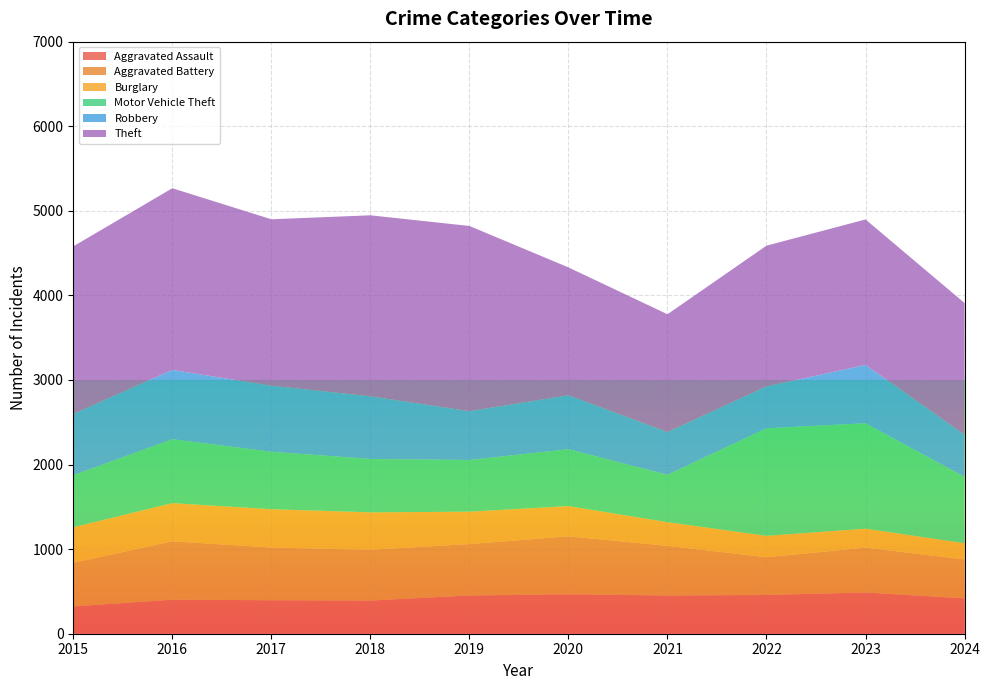

Reading right to left, list all the values displayed in this chart.

Aggravated Assault: 2024=417	2023=488	2022=458	2021=452	2020=466	2019=452	2018=392	2017=396	2016=402	2015=323
Aggravated Battery: 2024=461	2023=530	2022=446	2021=587	2020=686	2019=608	2018=600	2017=623	2016=691	2015=515
Burglary: 2024=192	2023=224	2022=253	2021=280	2020=357	2019=383	2018=443	2017=453	2016=451	2015=421
Motor Vehicle Theft: 2024=784	2023=1246	2022=1272	2021=560	2020=673	2019=611	2018=631	2017=680	2016=756	2015=614
Robbery: 2024=500	2023=690	2022=495	2021=506	2020=637	2019=577	2018=741	2017=780	2016=819	2015=726
Theft: 2024=1556	2023=1720	2022=1664	2021=1392	2020=1512	2019=2190	2018=2140	2017=1968	2016=2148	2015=1981